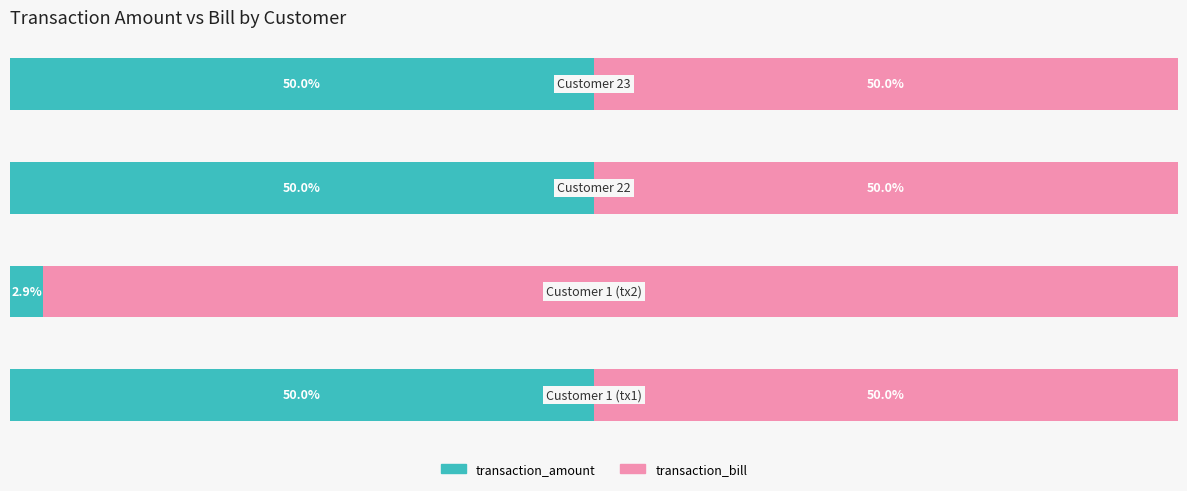

What is the sum of all transaction_bill values?

247.1